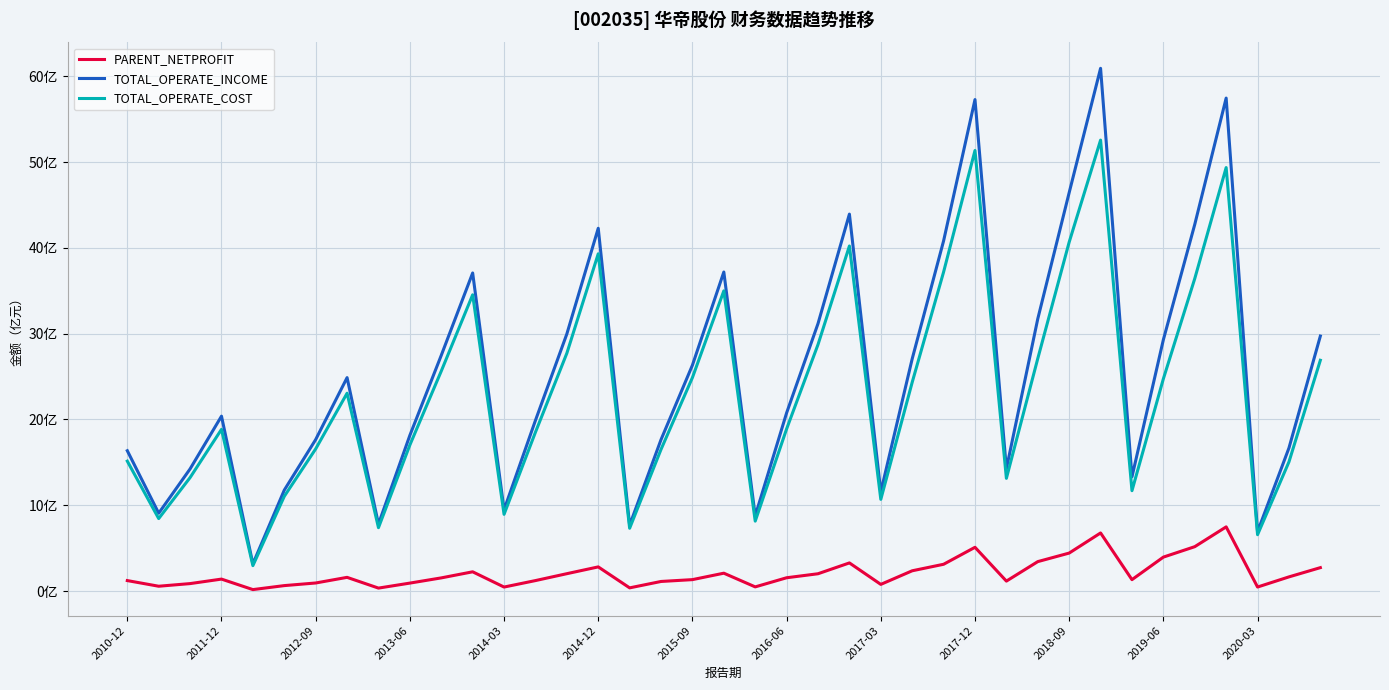

True or false: TOTAL_OPERATE_INCOME has more than 1 interior local peaks.

True